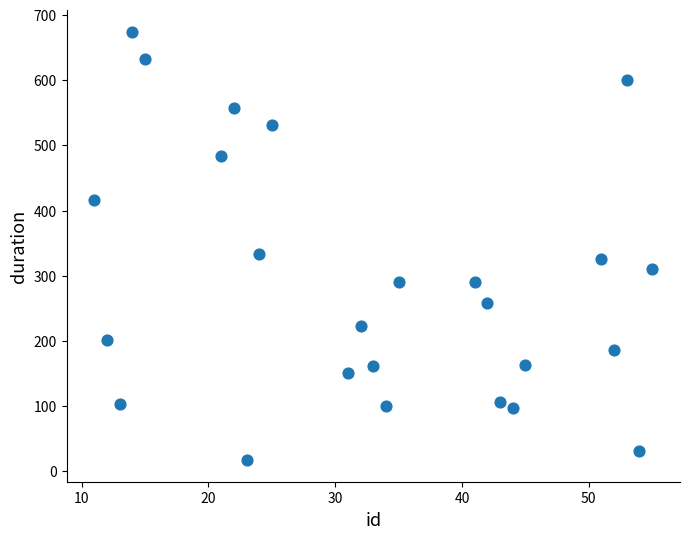

What Y value in the scatter plot is closest to 345?

334